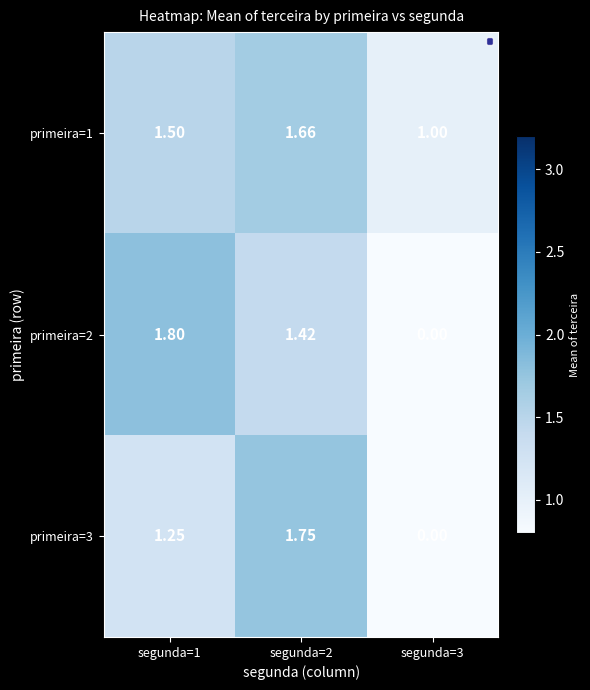

Between segunda=1 and segunda=2, which series saw the biggest shift?

primeira=3